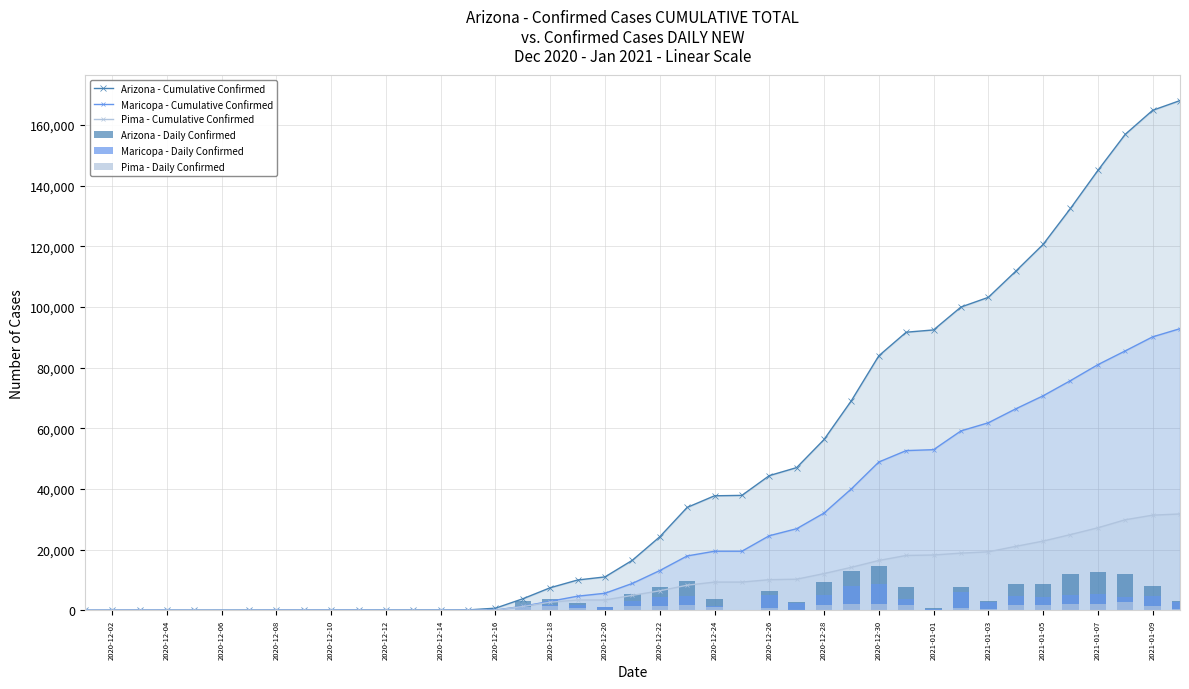

How many data points in Arizona - Cumulative Confirmed are less than 24245?

20